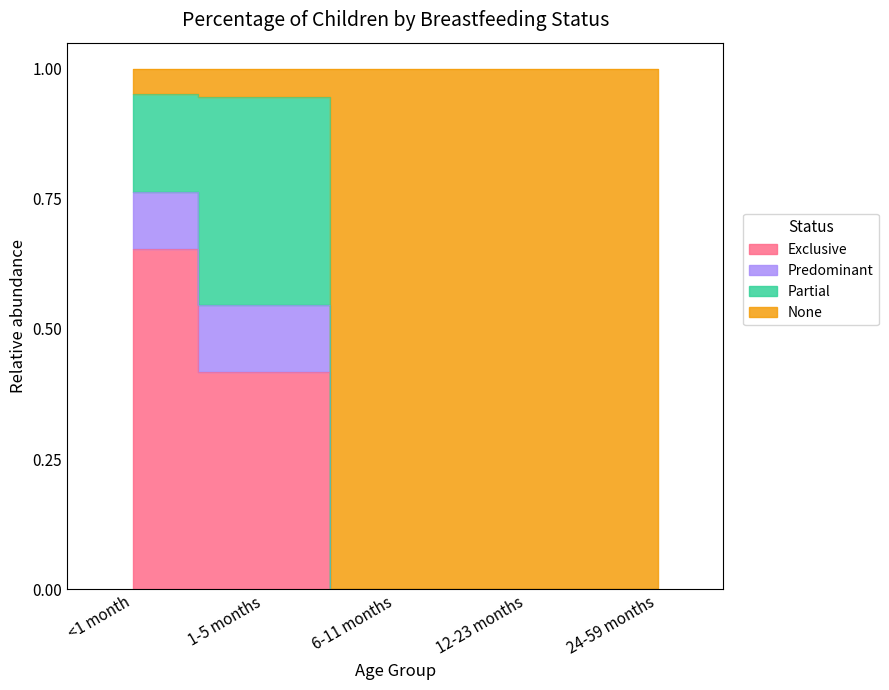

True or false: Predominant has a value of -0.6 at 24-59 months.

False